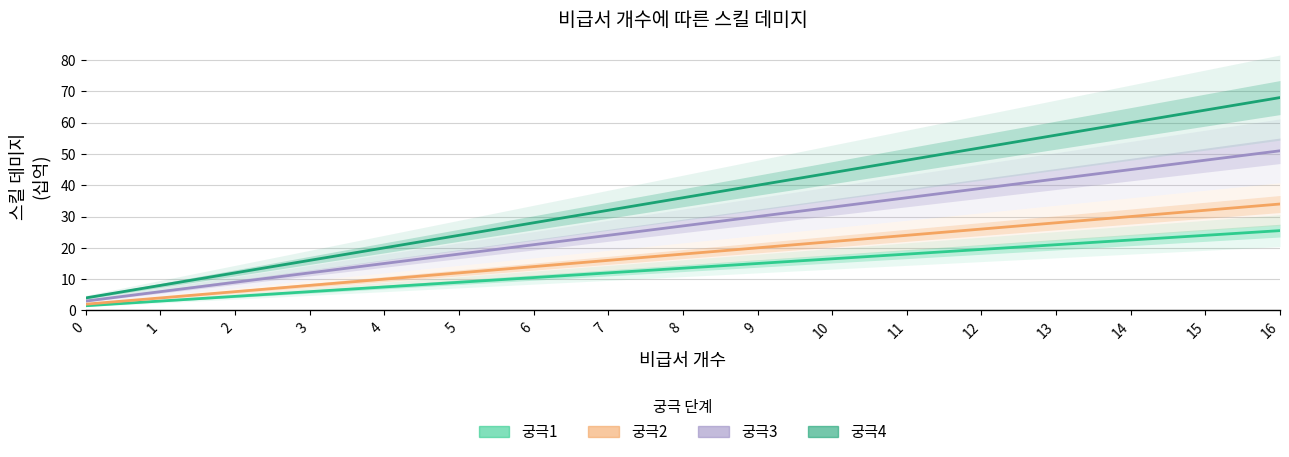

True or false: 궁극3 and 궁극2 cross at least once.

False